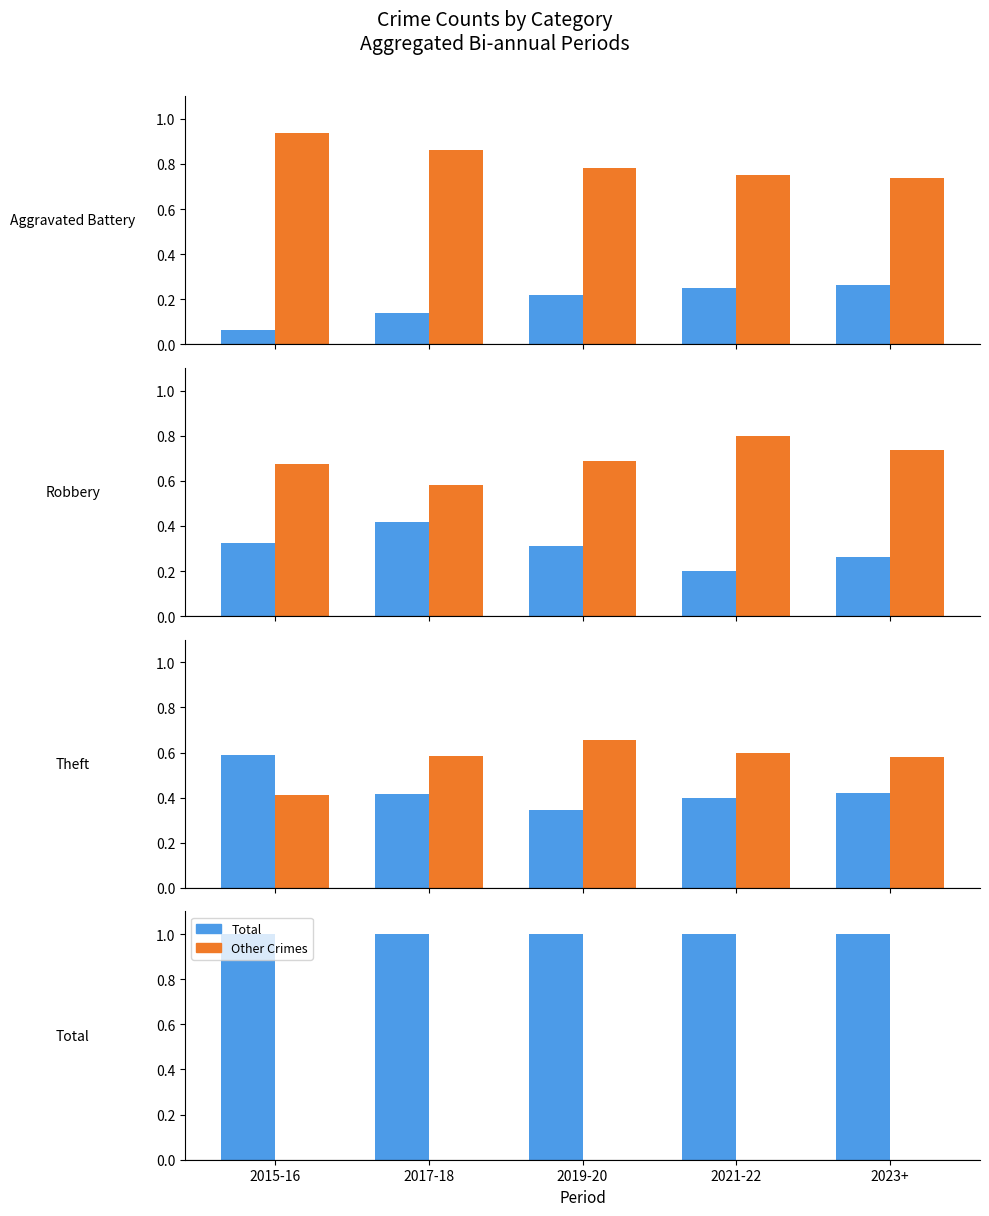

The value of Other Crimes at 2015-16 is 0.0. True or false?

True